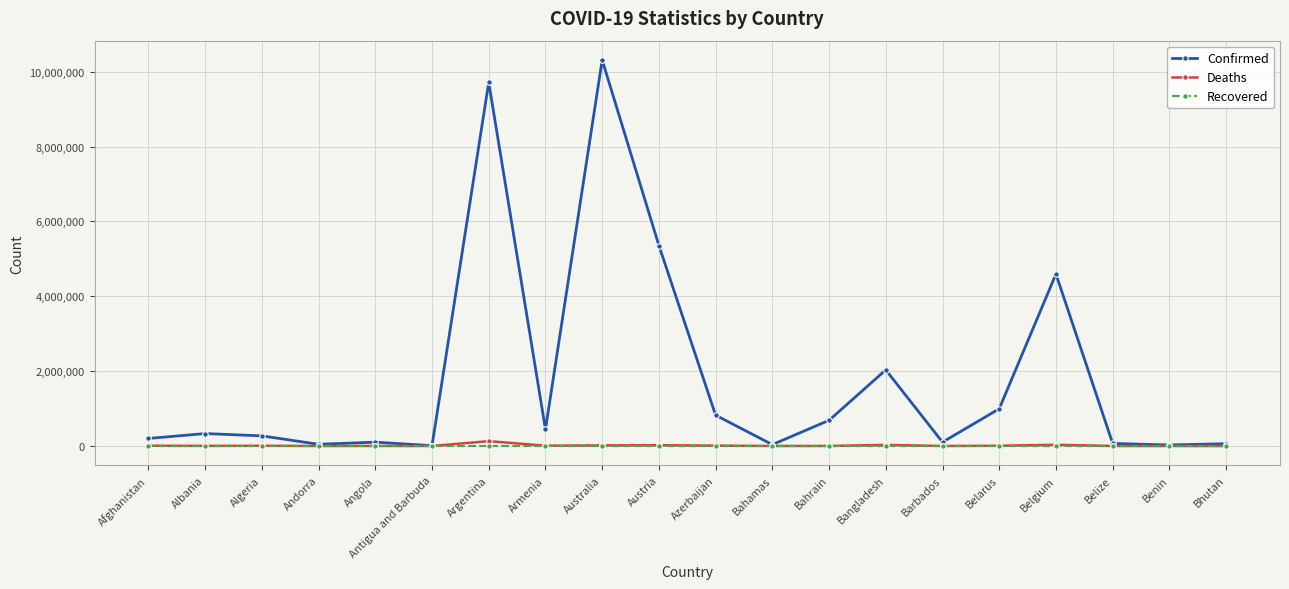

Which label corresponds to the largest value in the chart?

Australia